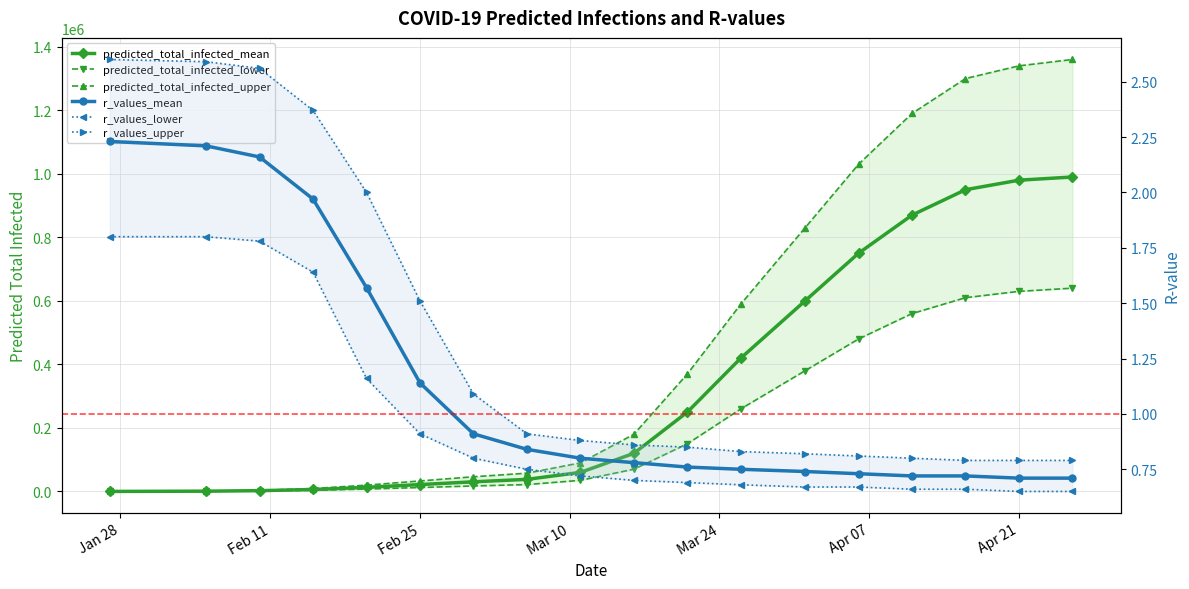

Reading left to right, transcribe all the data shown in this chart.

predicted_total_infected_mean: 73.0	892.0	2472.0	6162.0	12850.0	21613.0	30382.0	38079.0	60000.0	120000.0	250000.0	420000.0	600000.0	750000.0	870000.0	950000.0	980000.0	990000.0
predicted_total_infected_lower: 40.0	495.0	1385.0	3518.0	7446.0	12443.0	17285.0	21664.0	35000.0	70000.0	150000.0	260000.0	380000.0	480000.0	560000.0	610000.0	630000.0	640000.0
predicted_total_infected_upper: 95.0	1181.0	3465.0	9195.0	19819.0	33068.0	46266.0	57556.0	90000.0	180000.0	370000.0	590000.0	830000.0	1030000.0	1190000.0	1300000.0	1340000.0	1360000.0
r_values_mean: 2.2	2.2	2.2	2.0	1.6	1.1	0.9	0.8	0.8	0.8	0.8	0.8	0.7	0.7	0.7	0.7	0.7	0.7
r_values_lower: 1.8	1.8	1.8	1.6	1.2	0.9	0.8	0.8	0.7	0.7	0.7	0.7	0.7	0.7	0.7	0.7	0.7	0.7
r_values_upper: 2.6	2.6	2.6	2.4	2.0	1.5	1.1	0.9	0.9	0.9	0.8	0.8	0.8	0.8	0.8	0.8	0.8	0.8